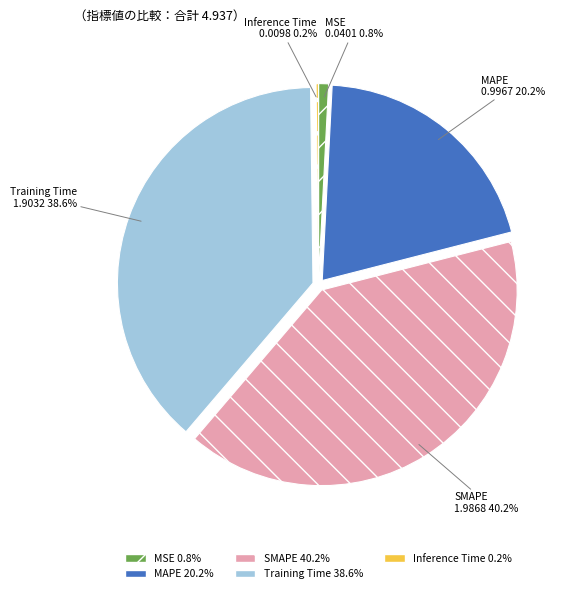

The MSE slice represents 1% of the pie. True or false?

True